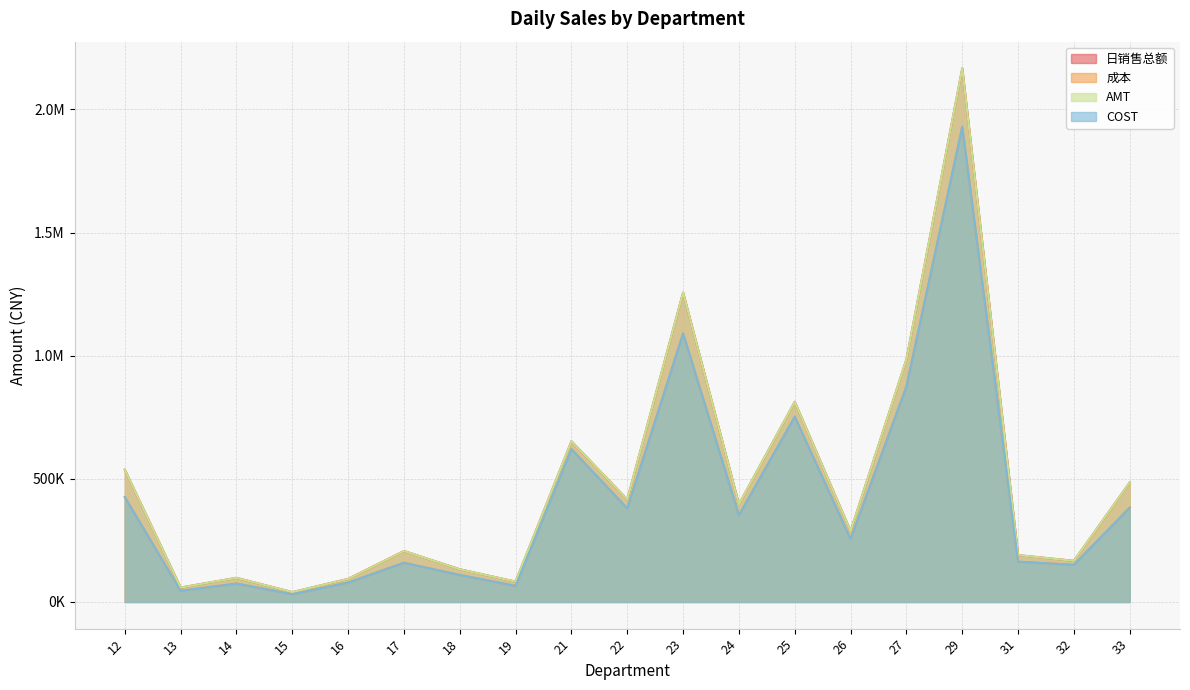

What is the minimum value shown in the chart?

31215.3